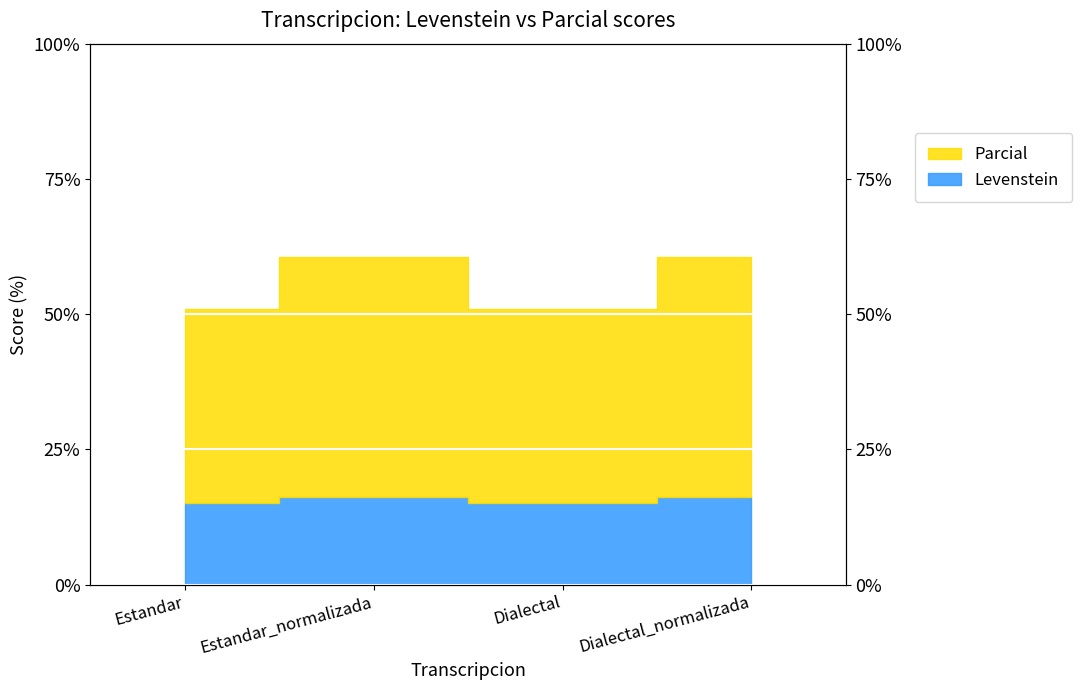

Rank the categories by Parcial value from highest to lowest.

Estandar_normalizada, Dialectal_normalizada, Estandar, Dialectal